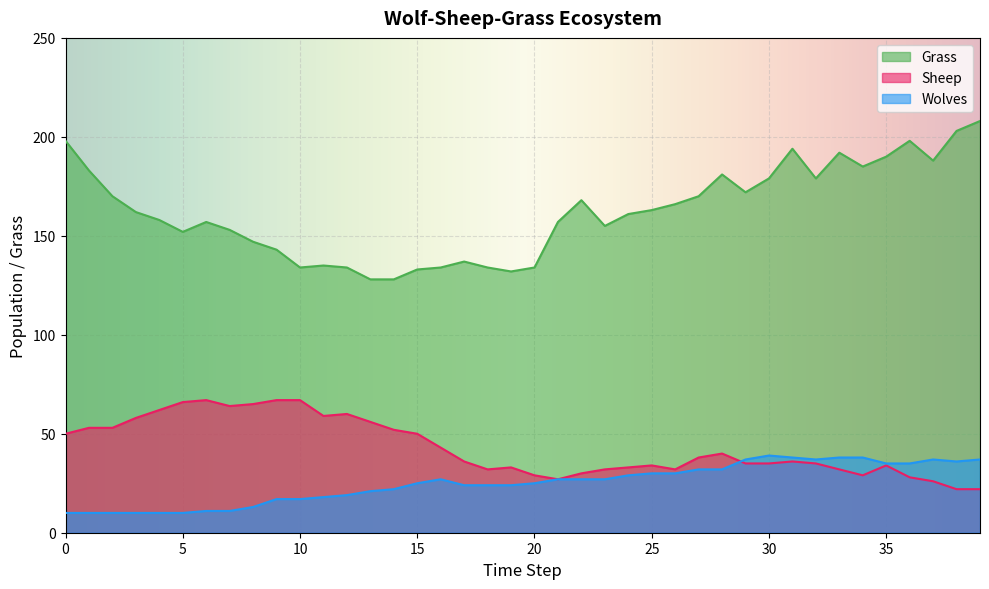

Is the value of Grass at 26 greater than the value of Sheep at 6?

Yes